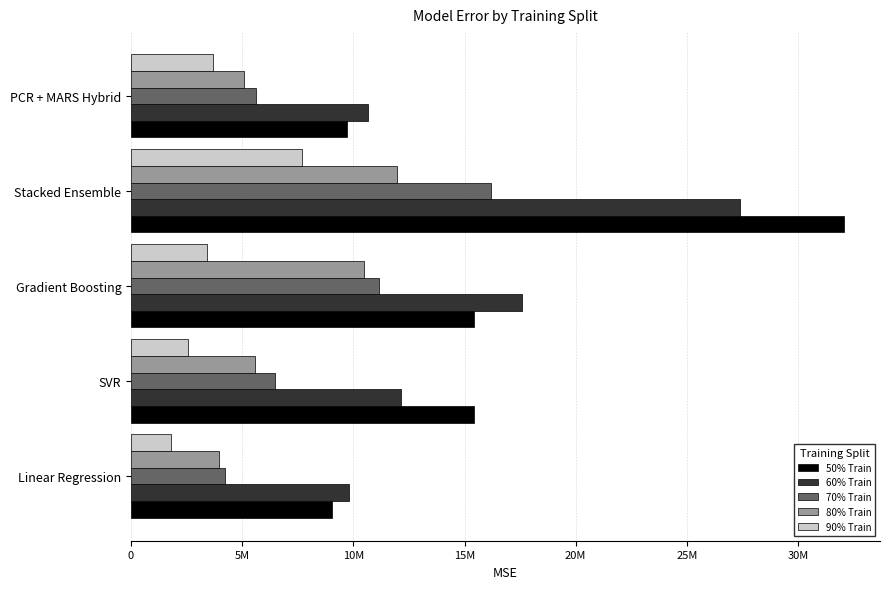

What are all the series names shown in the legend?

50% Train, 60% Train, 70% Train, 80% Train, 90% Train